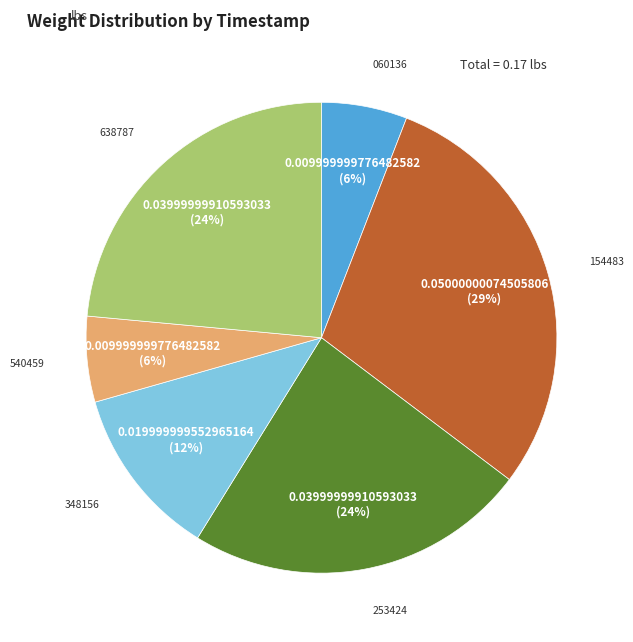

To the nearest percent, what is the average slice percentage?

17%